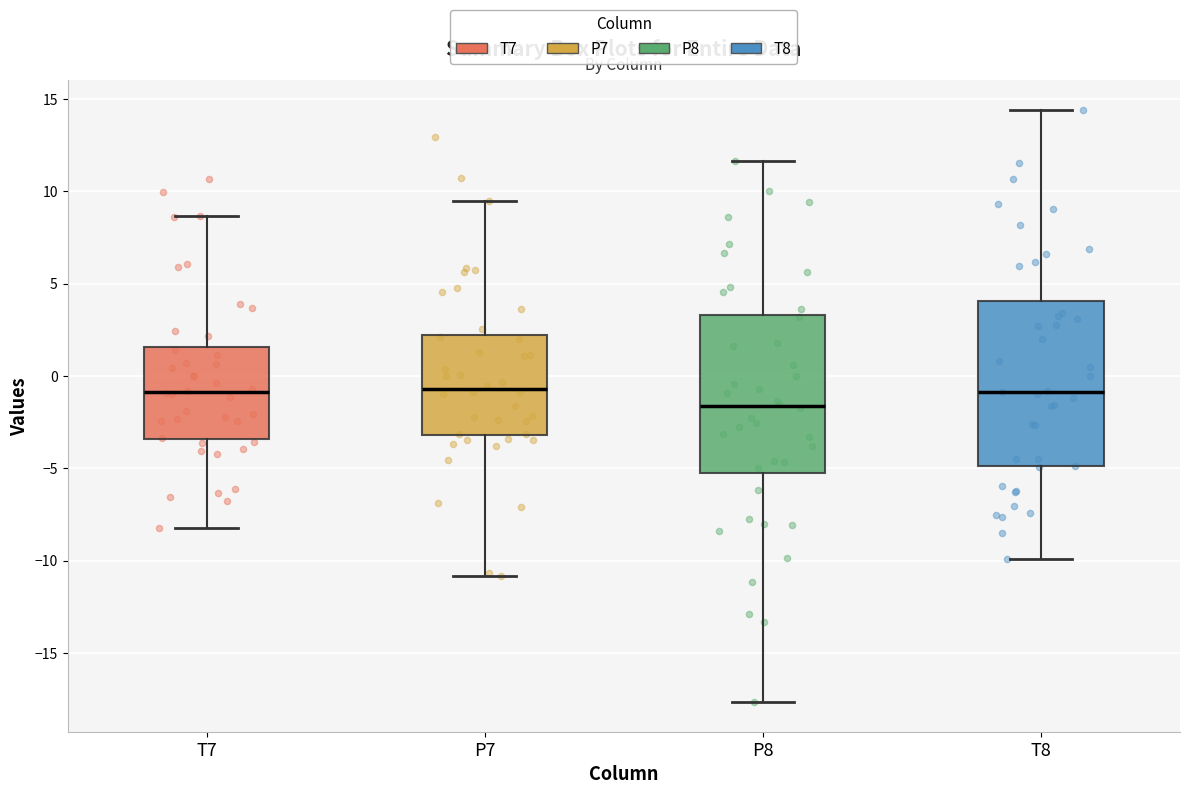

Reading left to right, transcribe this box plot: for each box, give where its median line is, the range the box spans, and where its two whiskers end, as read against the y-axis. The values are not printed on the chart, so give them approximately, as read against the axis.

T7: median -1.0, box -3.5 to 1.5, whiskers -8.5 to 8.5
P7: median -0.5, box -3.0 to 2.0, whiskers -11.0 to 9.5
P8: median -1.5, box -5.5 to 3.5, whiskers -17.5 to 11.5
T8: median -1.0, box -5.0 to 4.0, whiskers -10.0 to 14.5